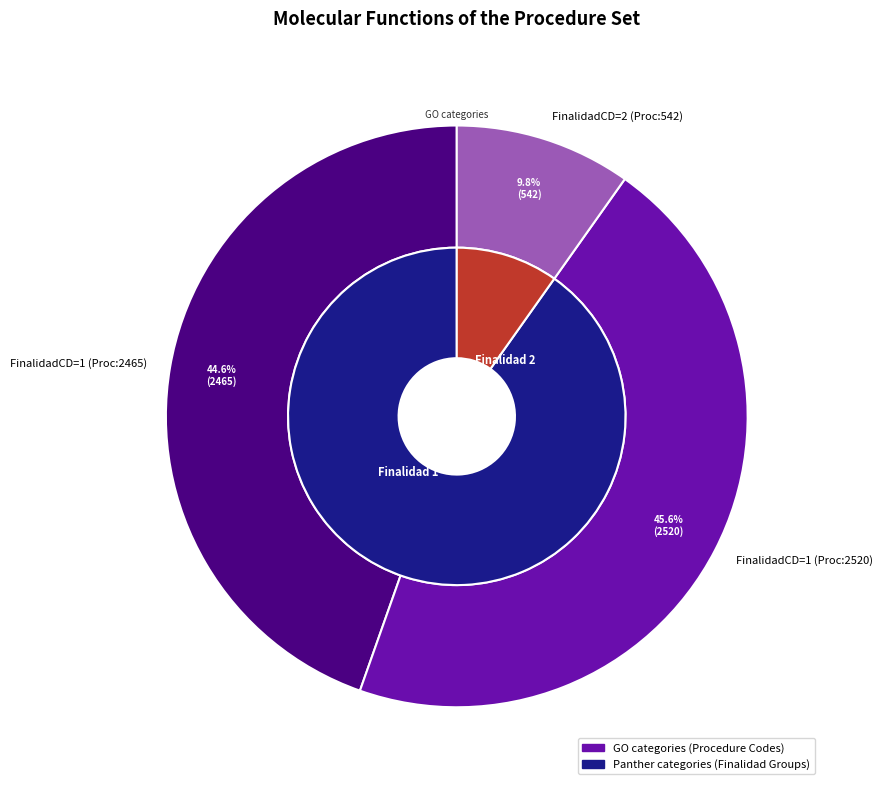

What is the smallest slice in the pie chart?

2